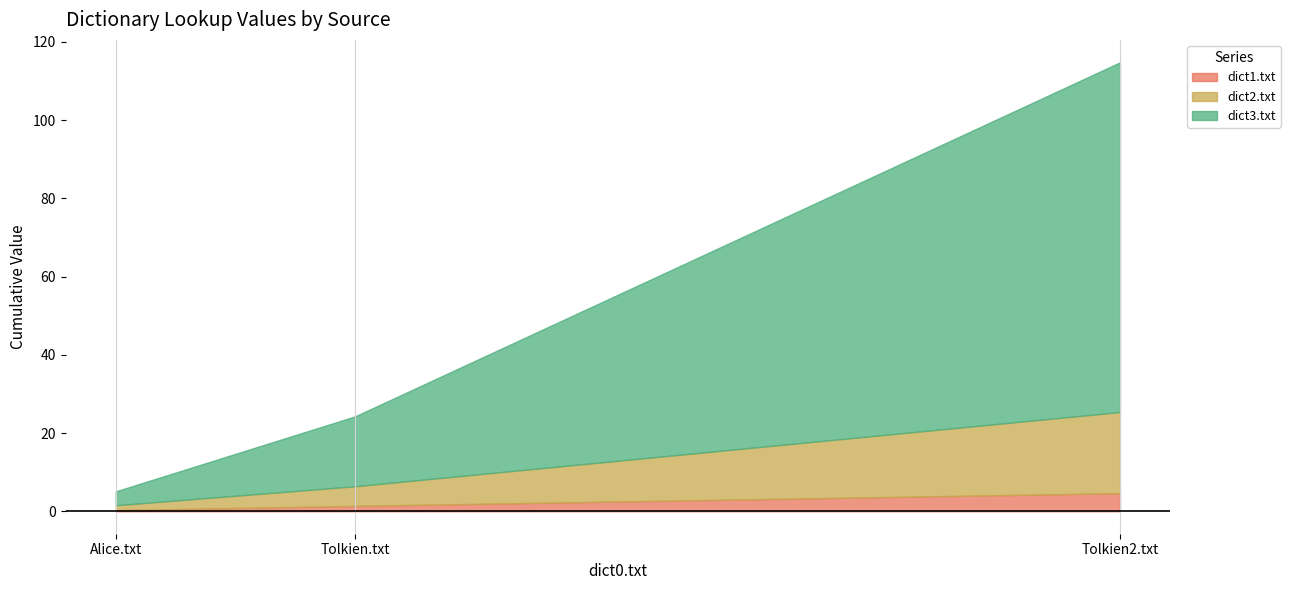

Rank the series by their maximum value, from highest to lowest.

dict3.txt, dict2.txt, dict1.txt